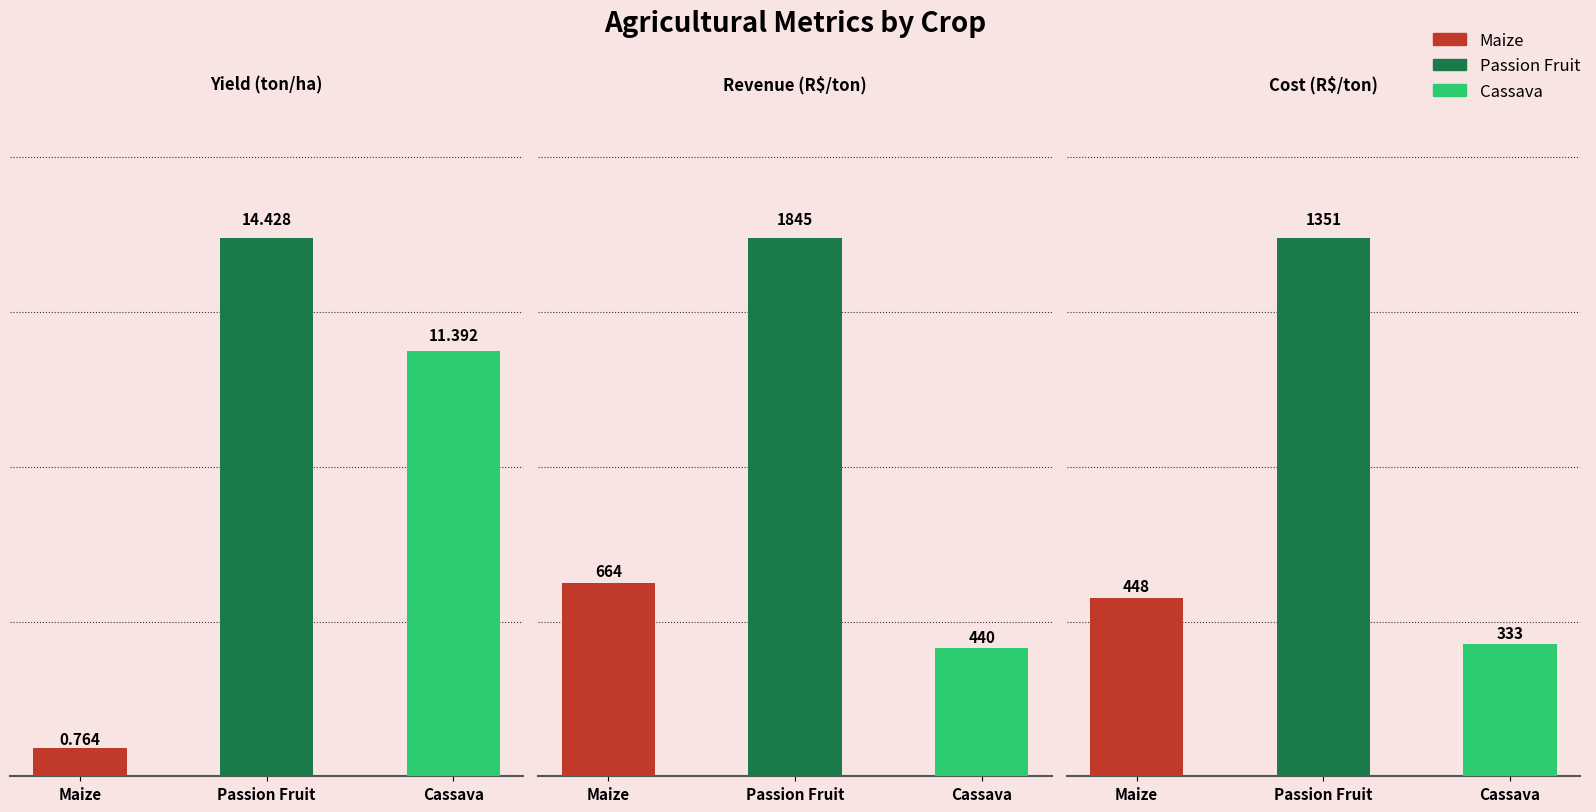

Which series has the widest spread of values?

Passion Fruit